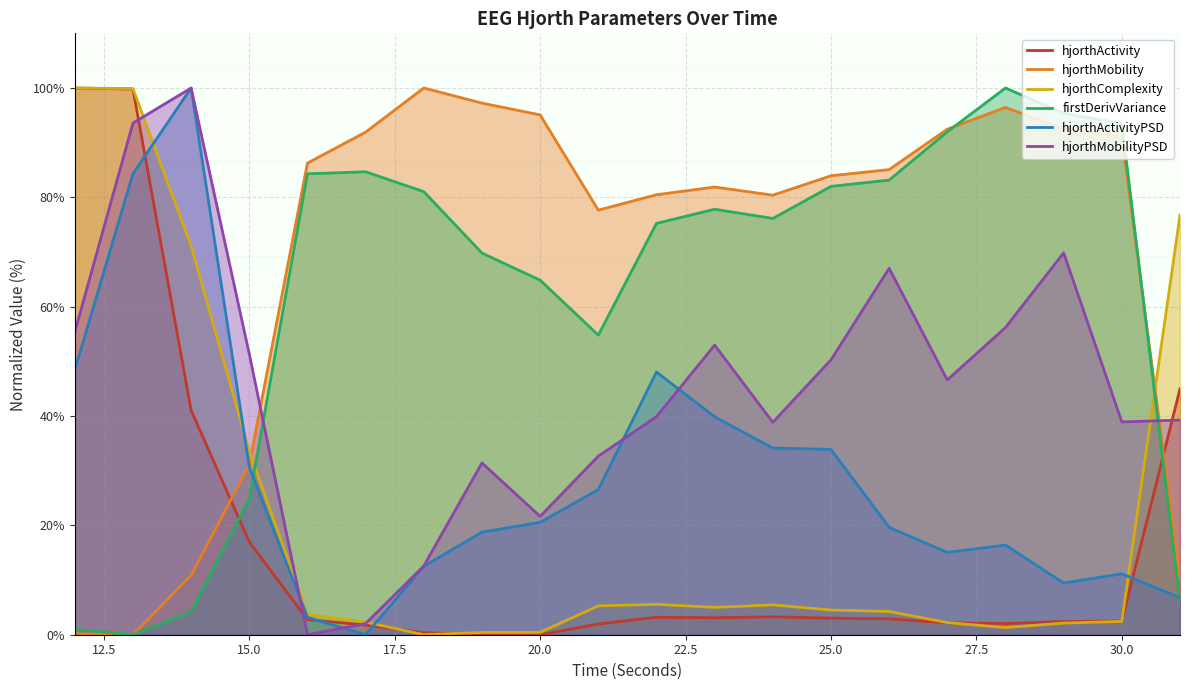

How many values in the hjorthMobilityPSD series are below 46?

10